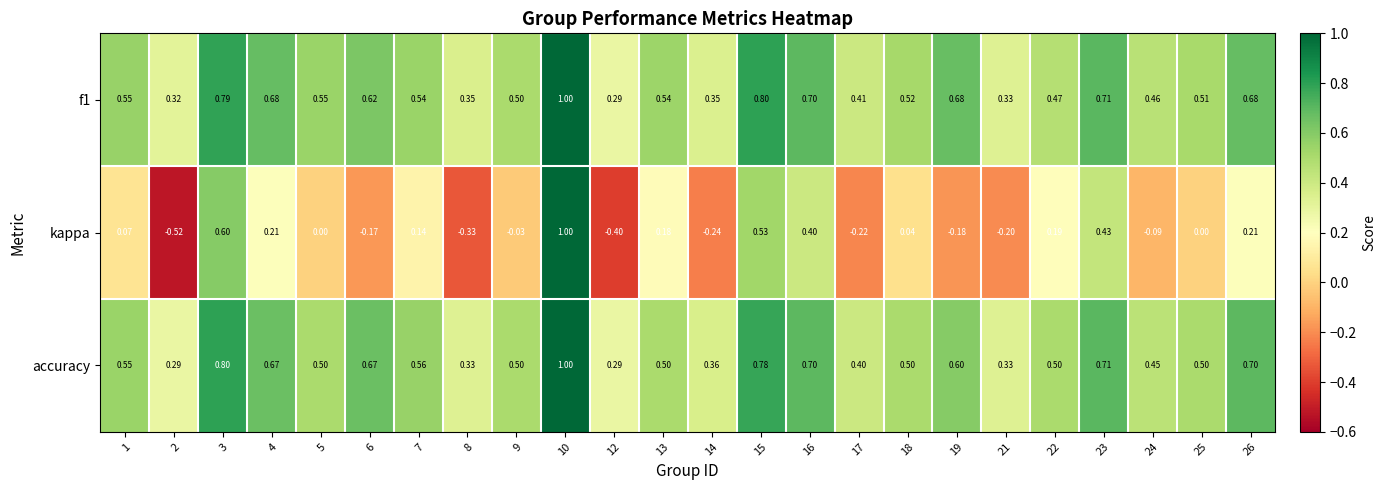

Is the value of accuracy at 4 greater than the value of kappa at 23?

Yes